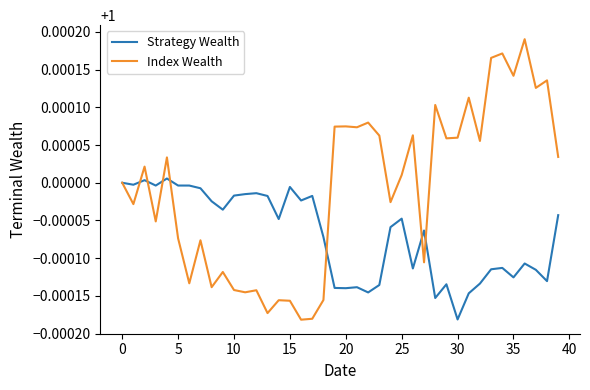

Rank the series by their average value, from lowest to highest.

Strategy Wealth, Index Wealth